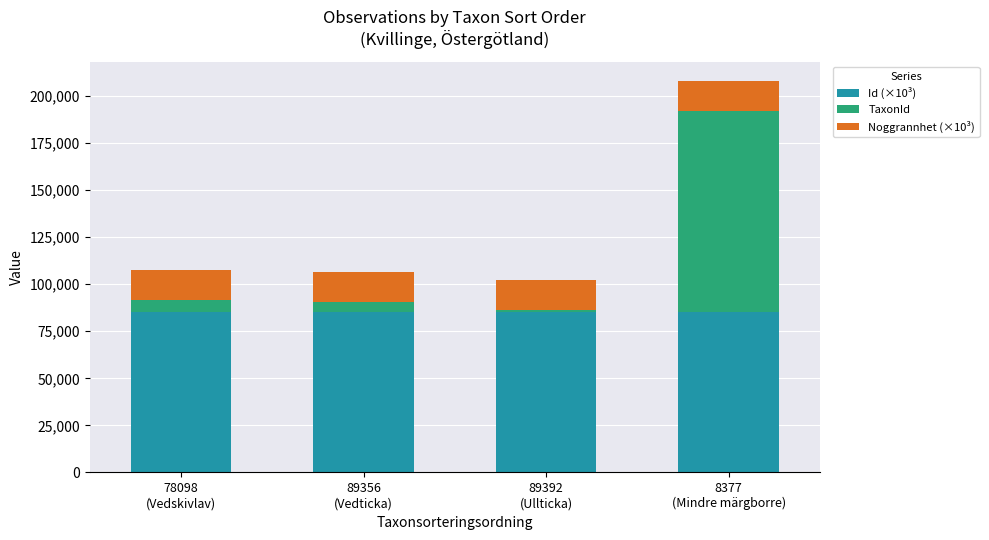

What is the highest value of the Id (×10³) series?

85338.9